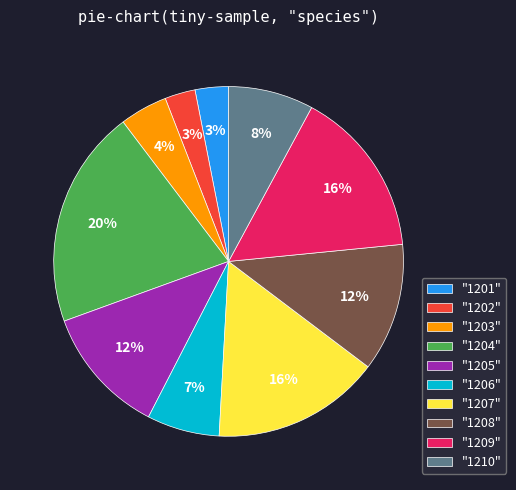

What is the largest slice in the pie chart?

"1204"